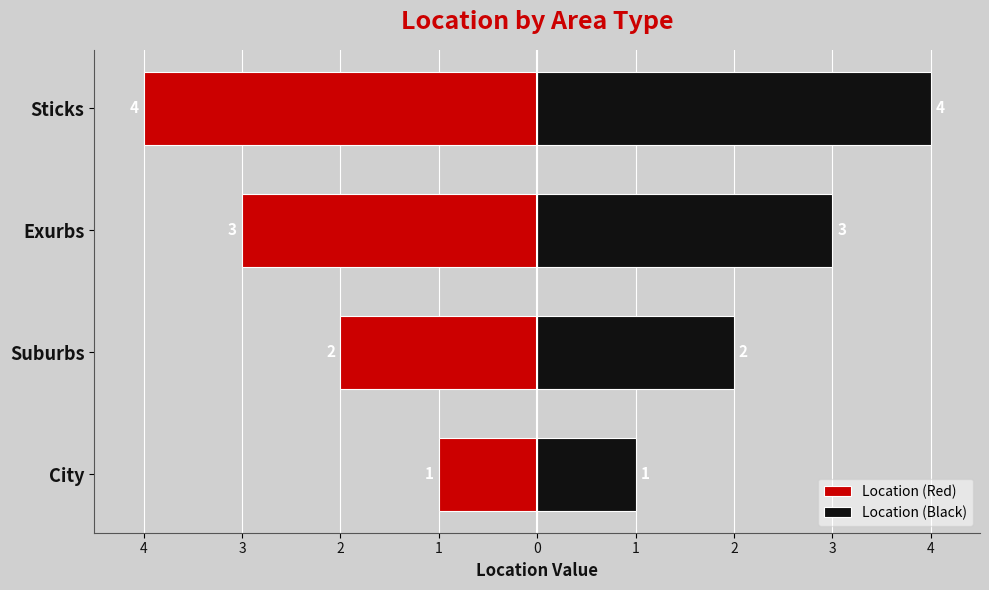

How many categories are shown in the chart?

4